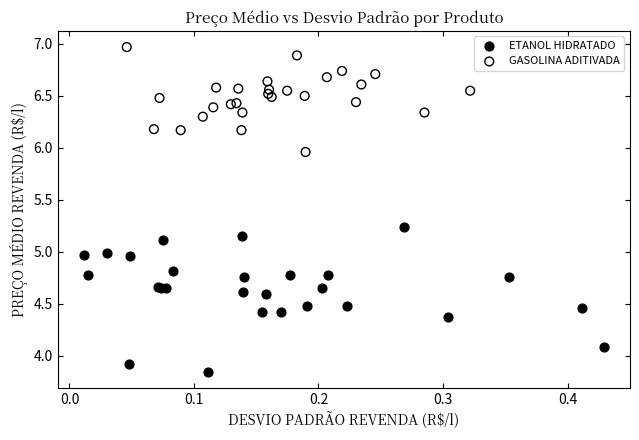

Which series contains the lowest Y value?

ETANOL HIDRATADO